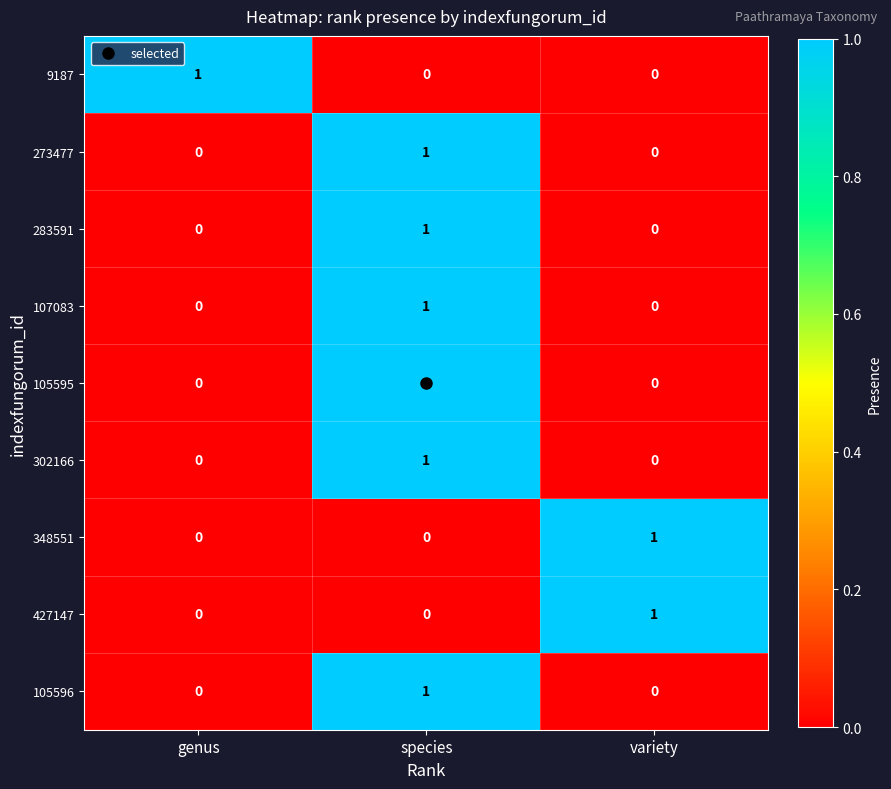

How many categories are shown in the chart?

3